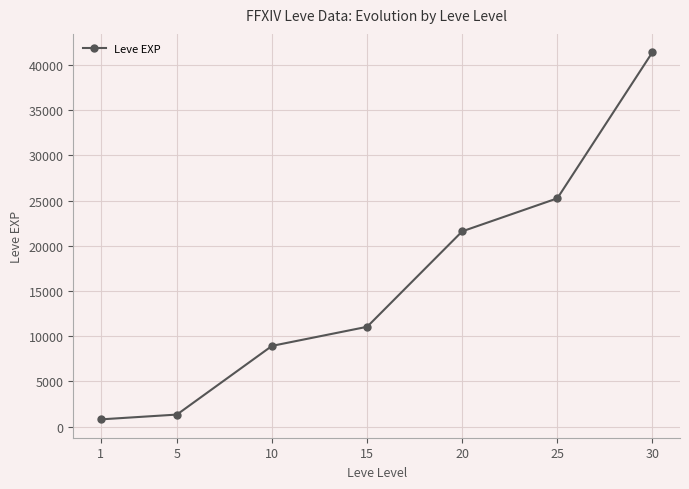

How many lines are shown in the chart?

1